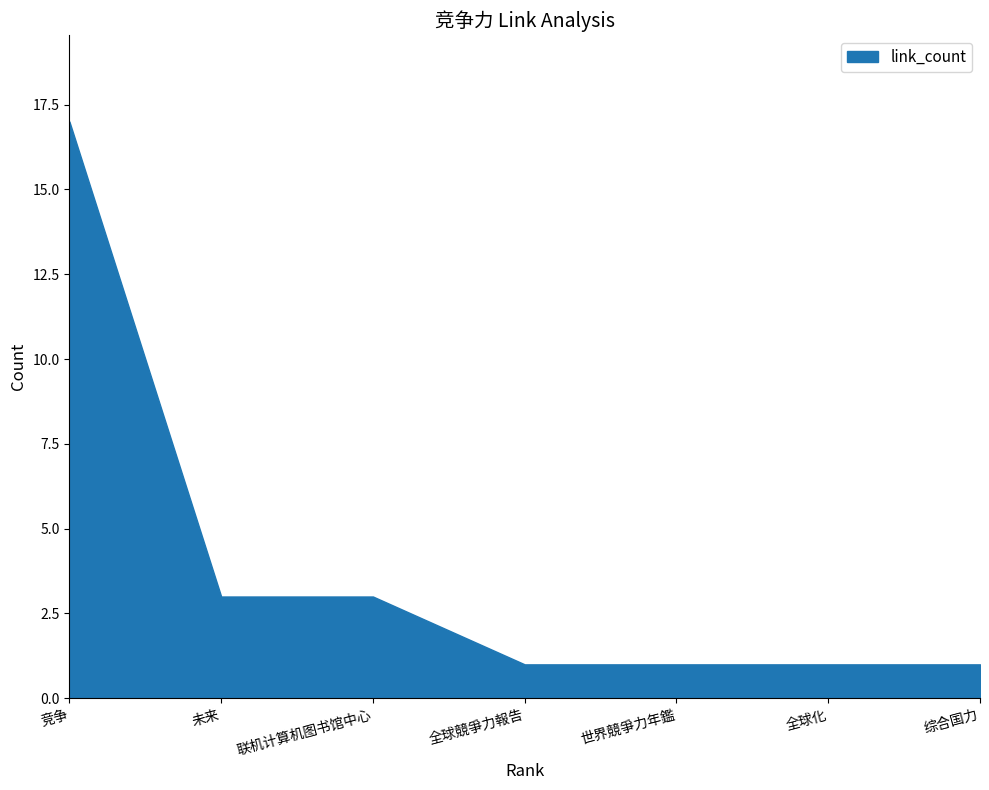

Does the chart have visible grid lines?

No